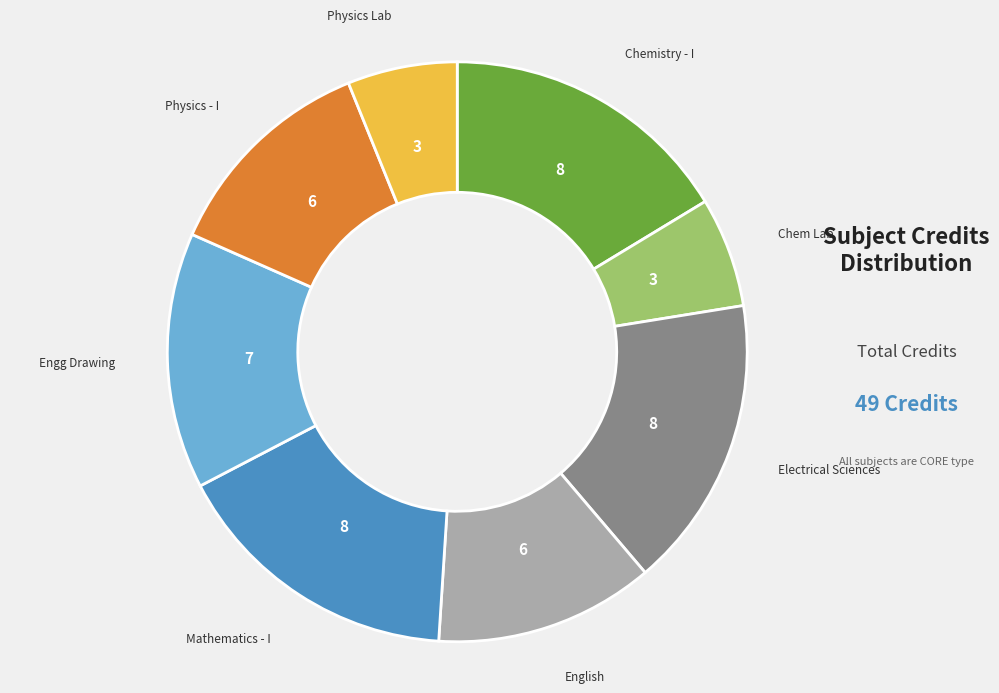

Does any single category account for the majority?

No